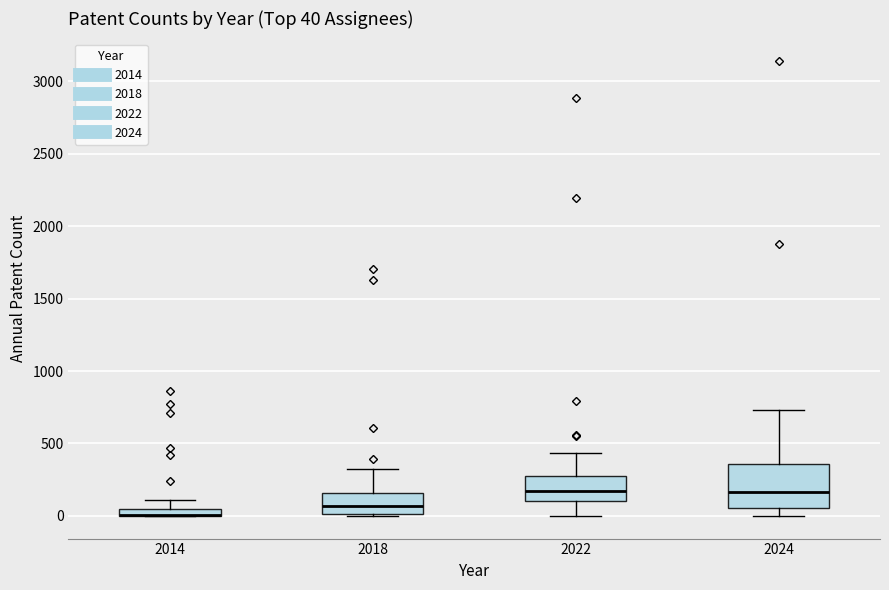

Comparing the boxes themselves (not the whiskers), which one is the tallest?

2024